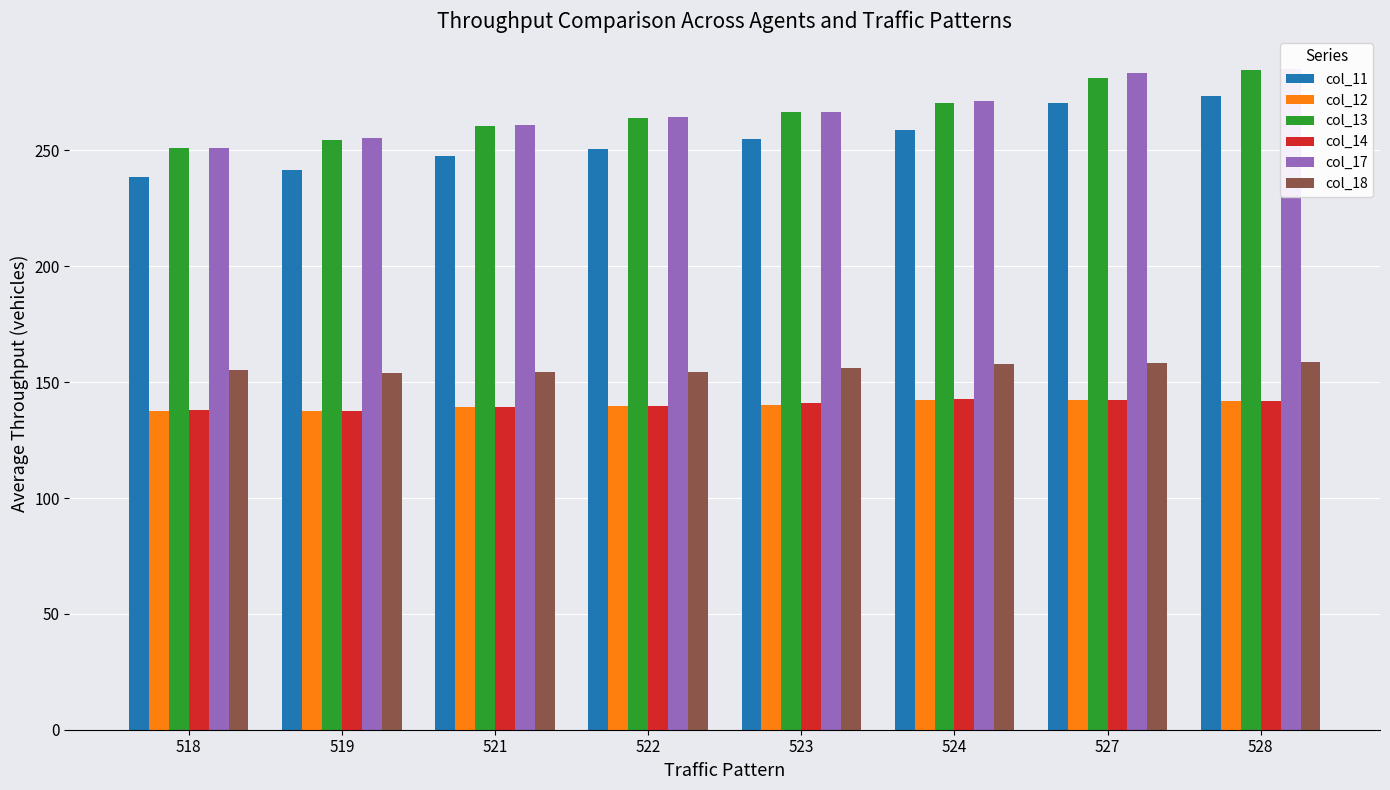

What is the highest value of the col_18 series?

158.9